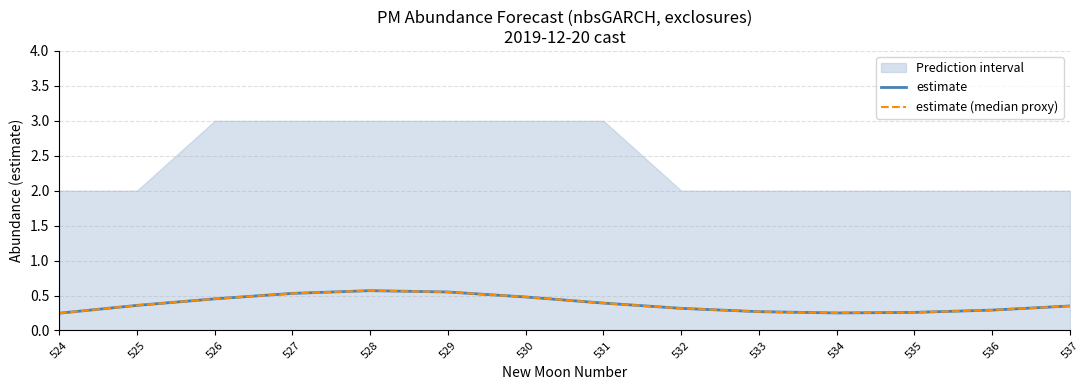

Which category has the highest value in the estimate (median proxy) series?

528